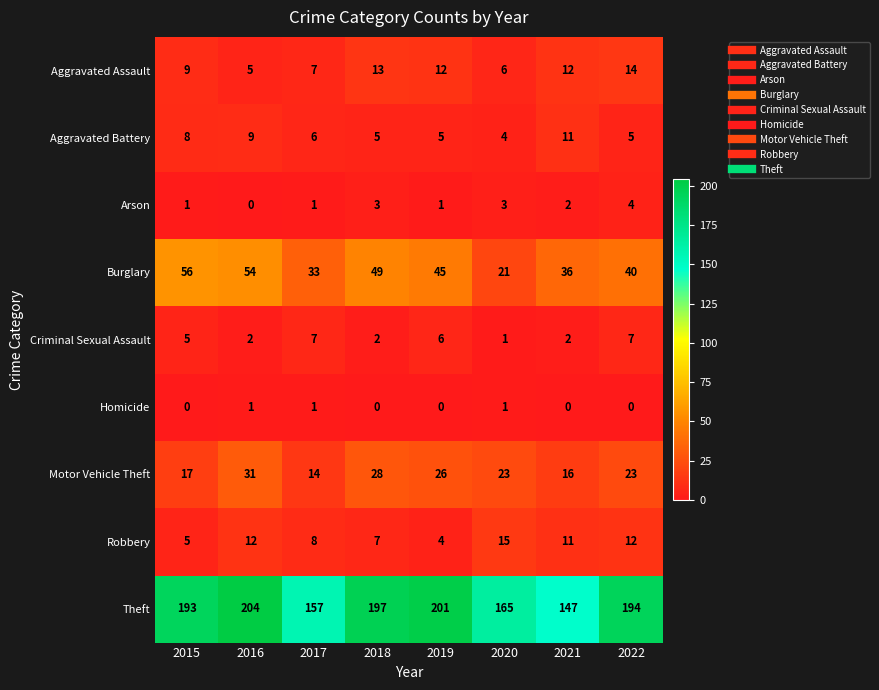

Rank the series at 2022 from highest to lowest value.

Theft, Burglary, Motor Vehicle Theft, Aggravated Assault, Robbery, Criminal Sexual Assault, Aggravated Battery, Arson, Homicide